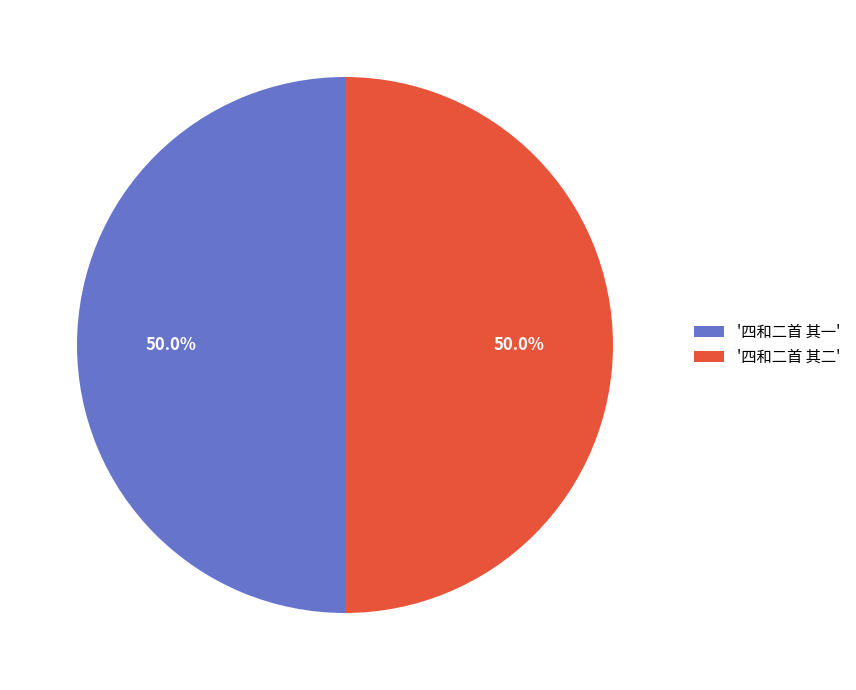

Approximately how many times larger is the value at '四和二首 其二' compared to '四和二首 其一'?

1.0